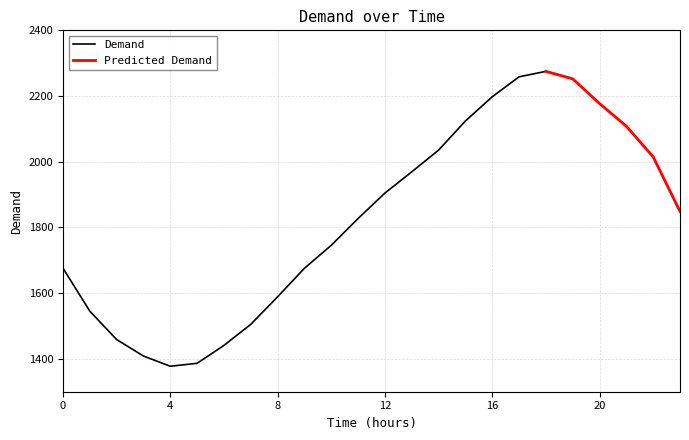

Reading left to right, extract all data points from this chart.

1675.9	1545.1	1458.7	1408.6	1377.5	1386.5	1441.1	1505.2	1589.0	1675.8	1745.7	1827.2	1904.7	1969.3	2035.4	2124.0	2197.8	2258.5	2275.1	2252.4	2177.3	2108.2	2014.8	1848.7